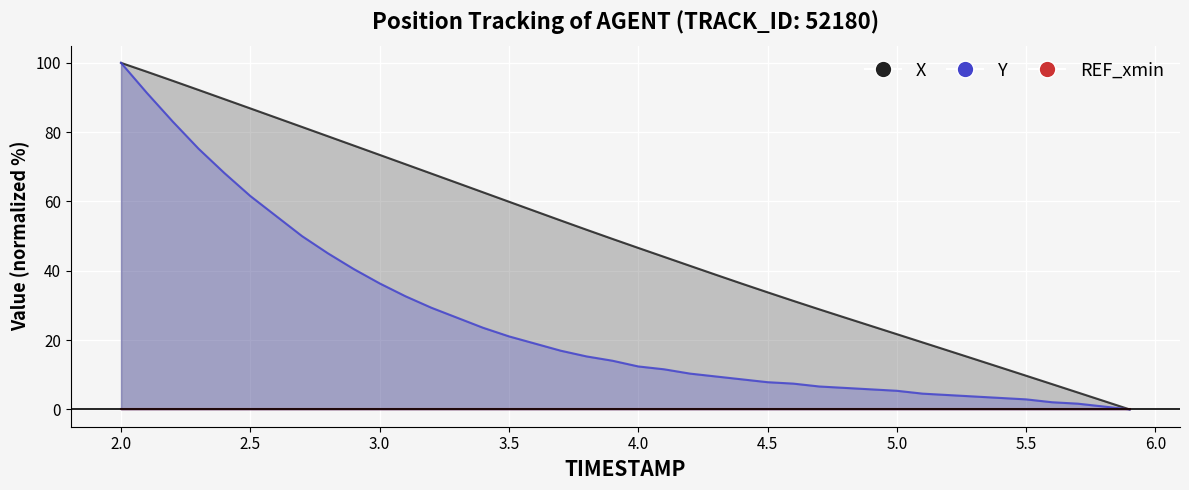

How many lines are shown in the chart?

3